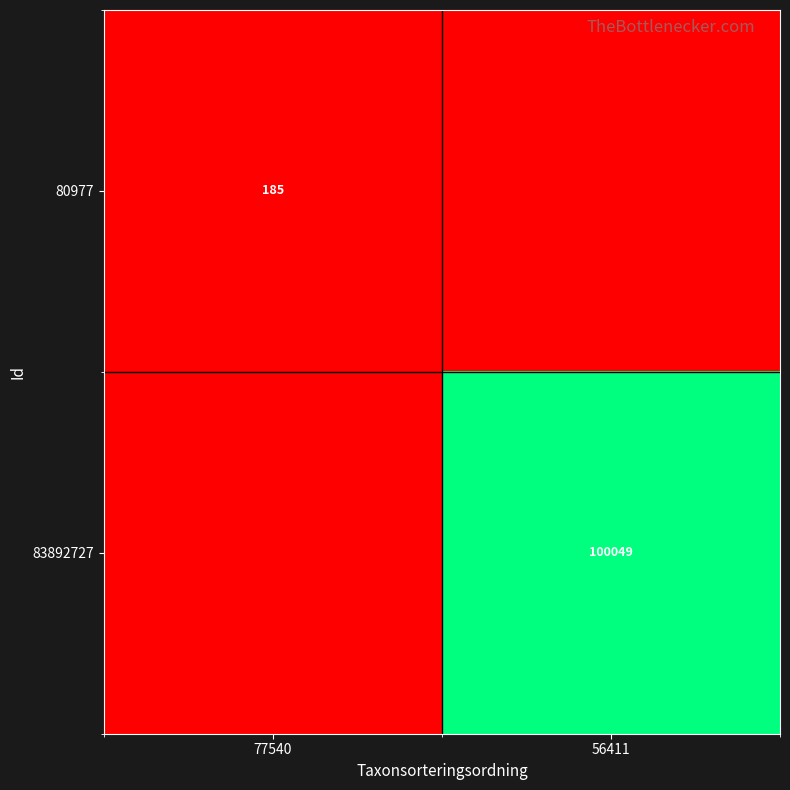

The value of 80977 at 77540 is 59. True or false?

False